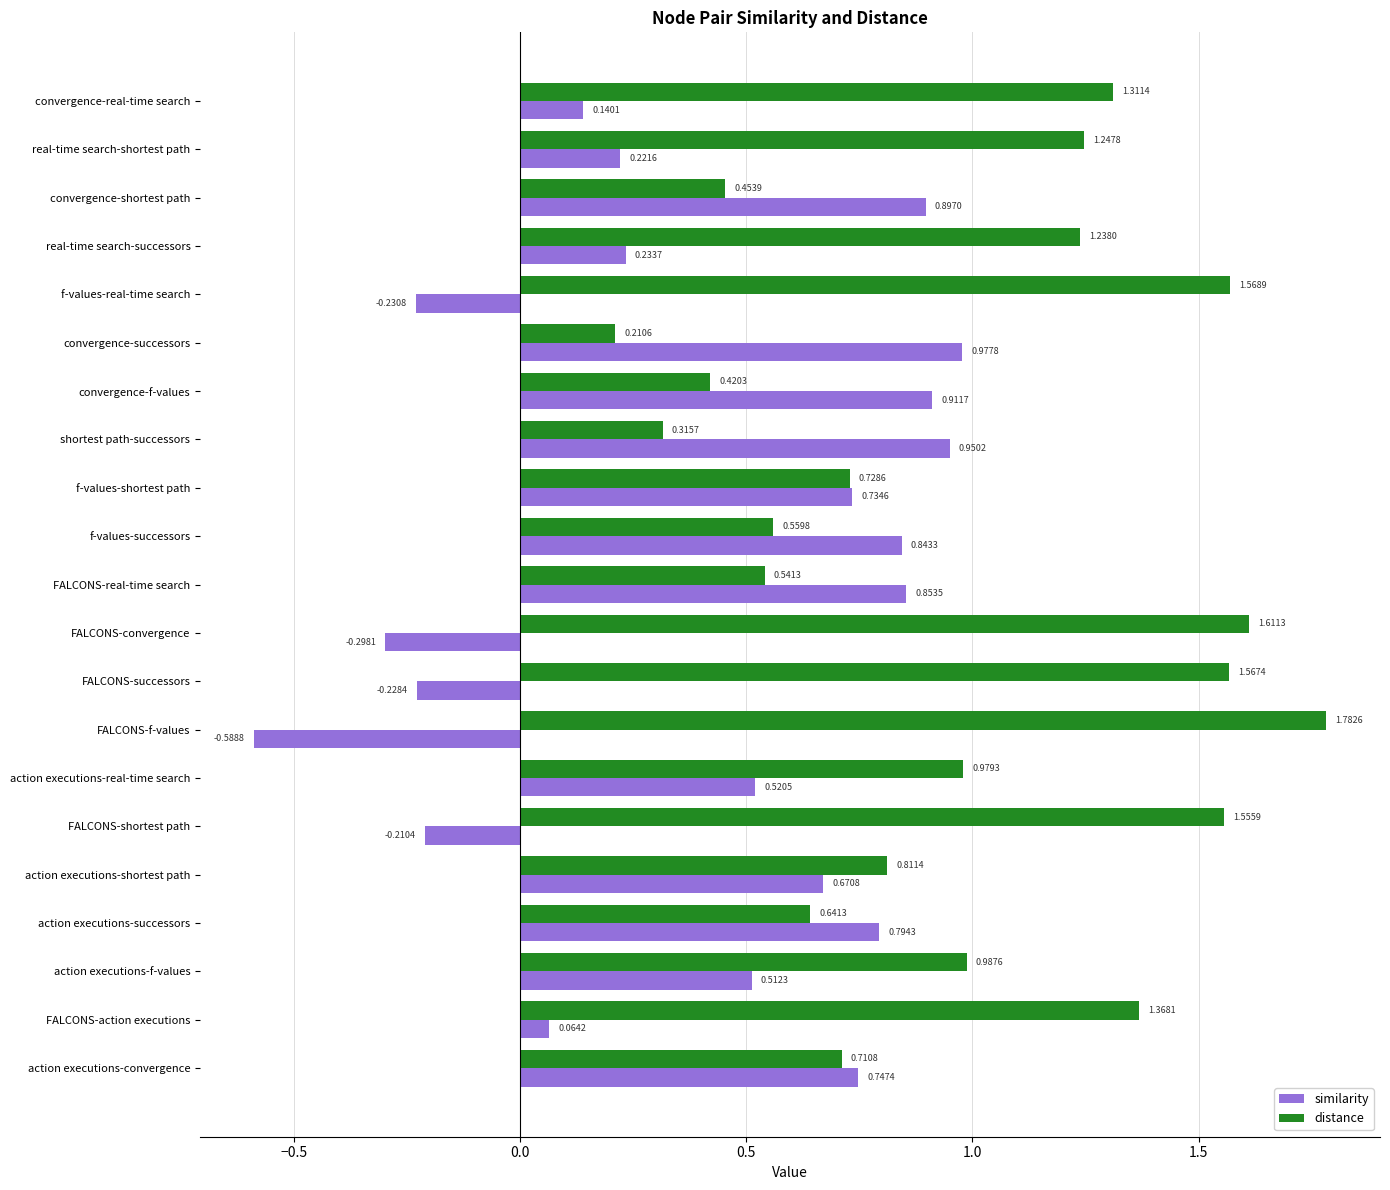

What are all the series names shown in the legend?

similarity, distance